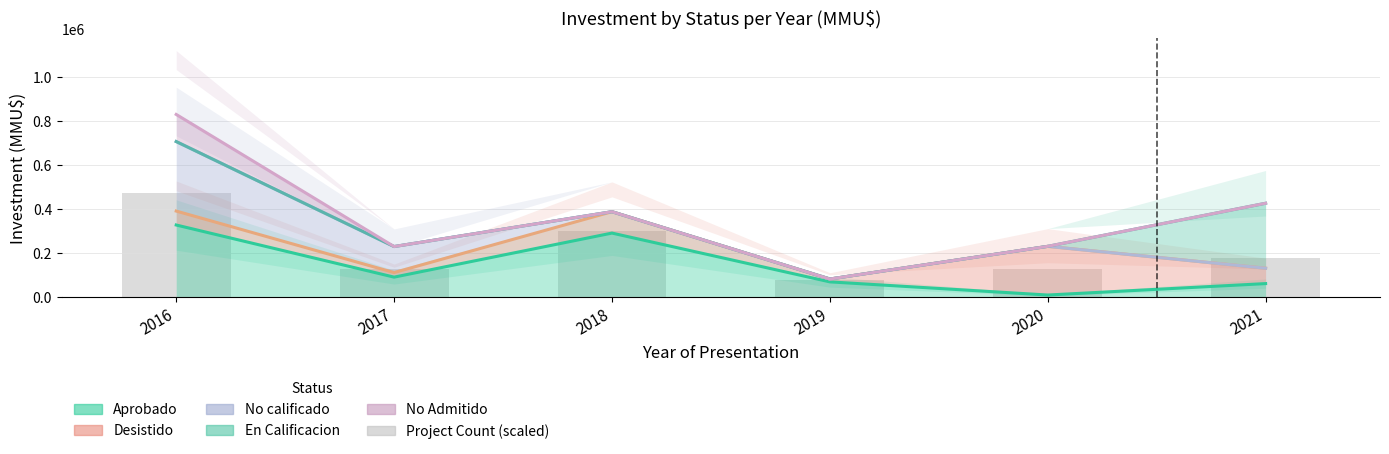

Read the value at 2020.

125000